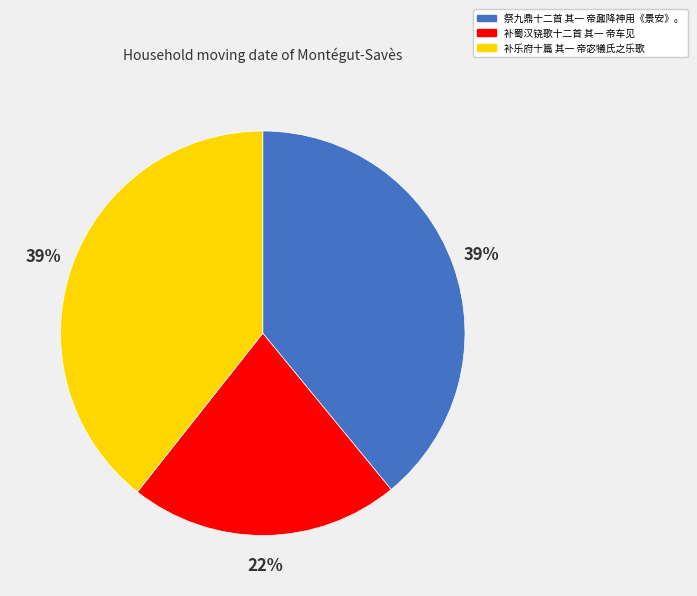

Between 祭九鼎十二首 其一 帝鼐降神用《景安》。 and 补蜀汉铙歌十二首 其一 帝车见, which is larger?

祭九鼎十二首 其一 帝鼐降神用《景安》。